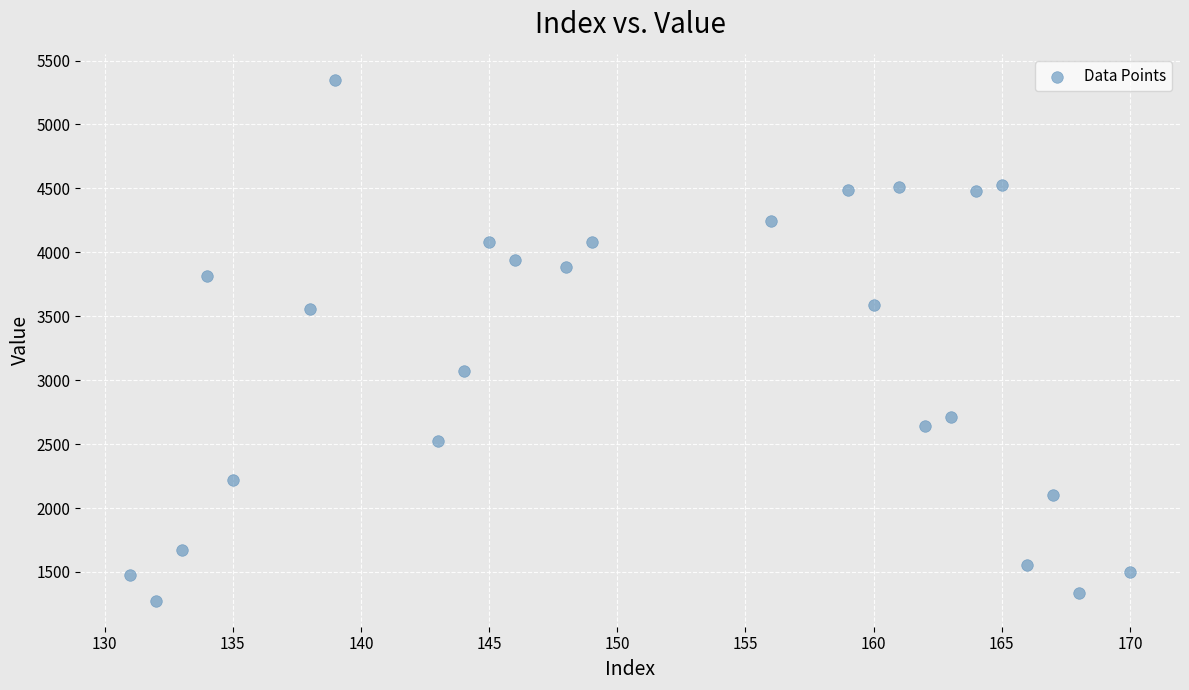

What is the range of Y values (max minus min)?

4073.2